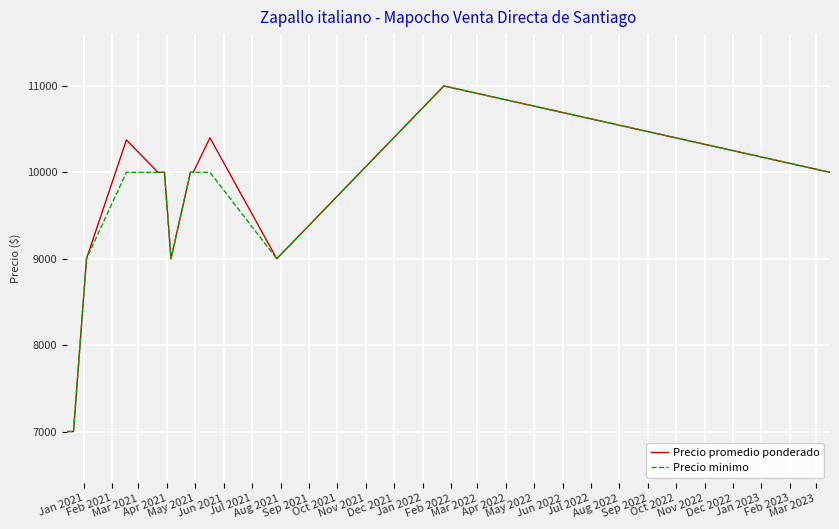

What is the minimum value for Precio minimo?

7000